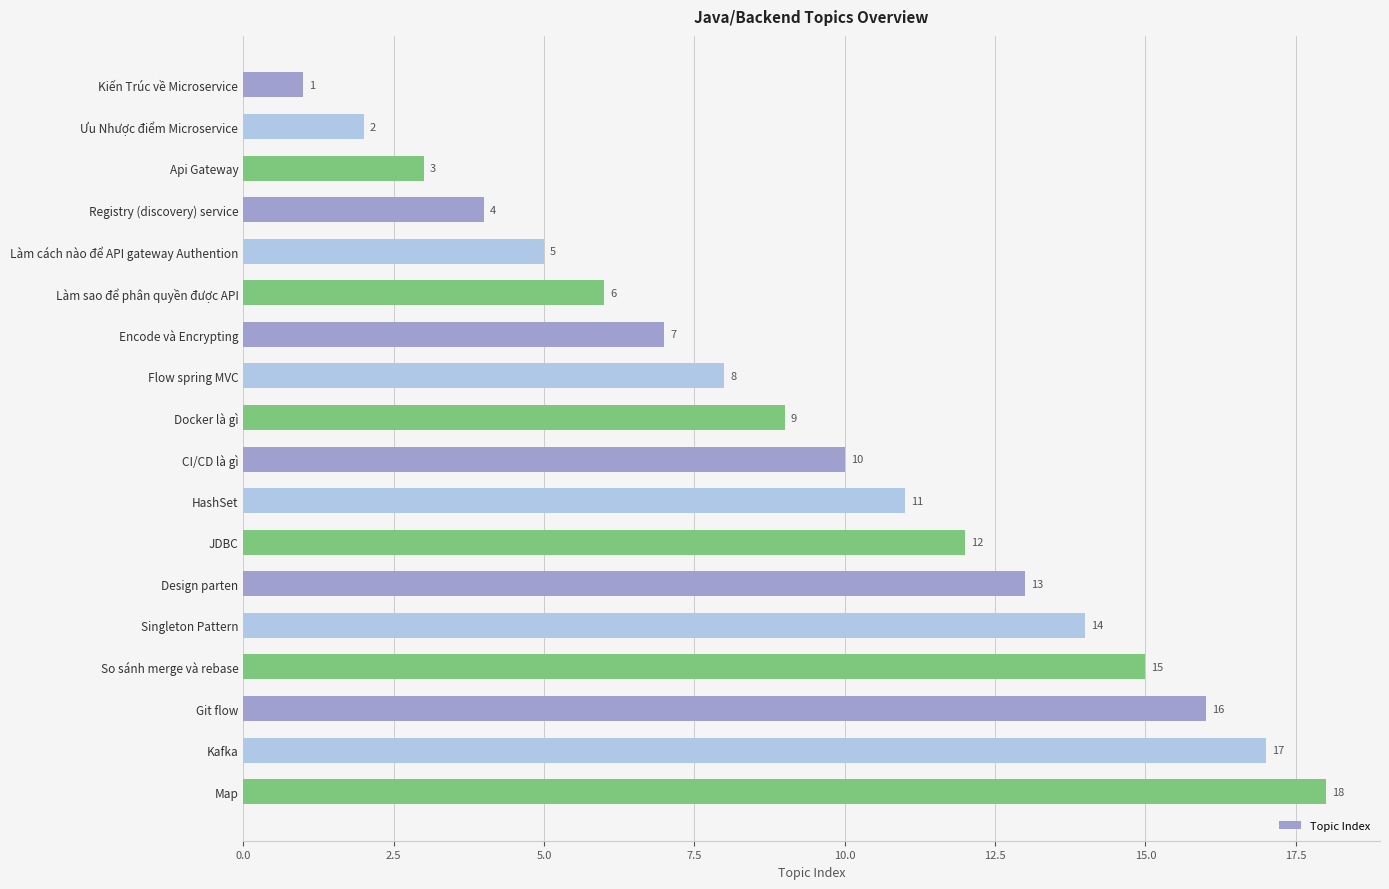

The value at Registry (discovery) service is 4. True or false?

True